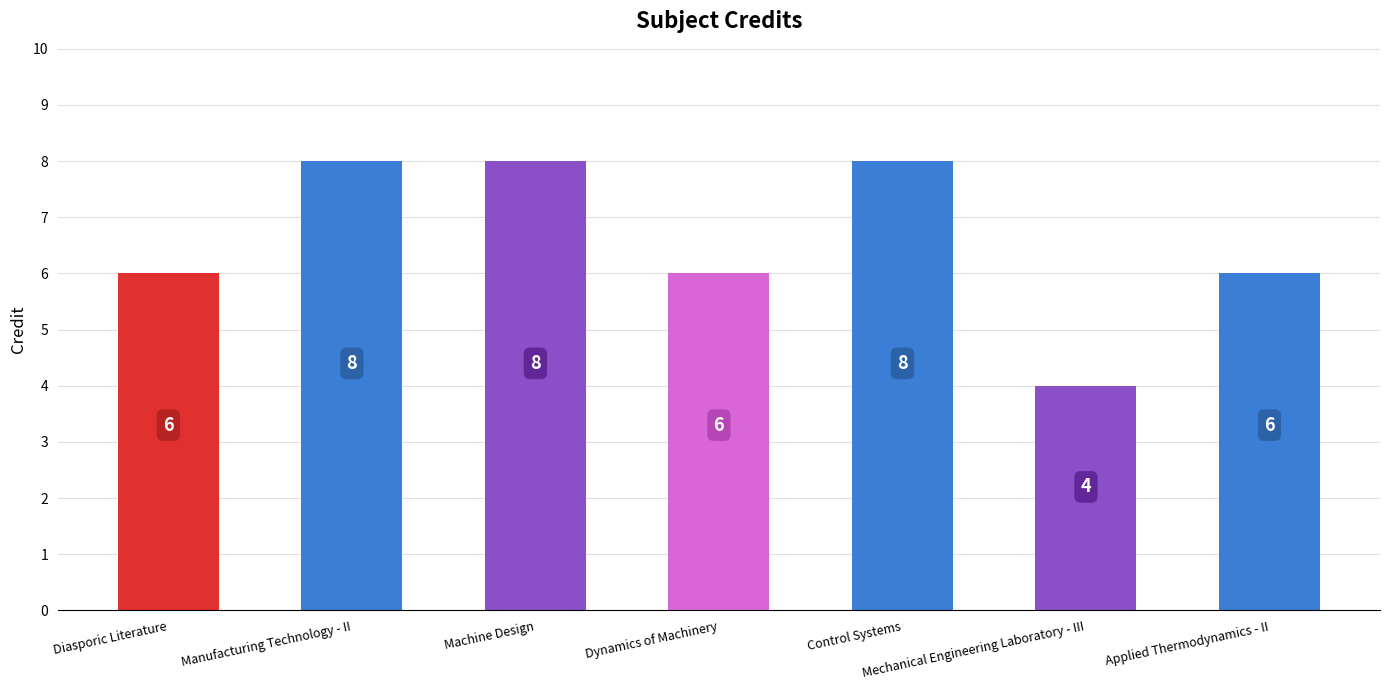

How many series are shown in this chart?

1